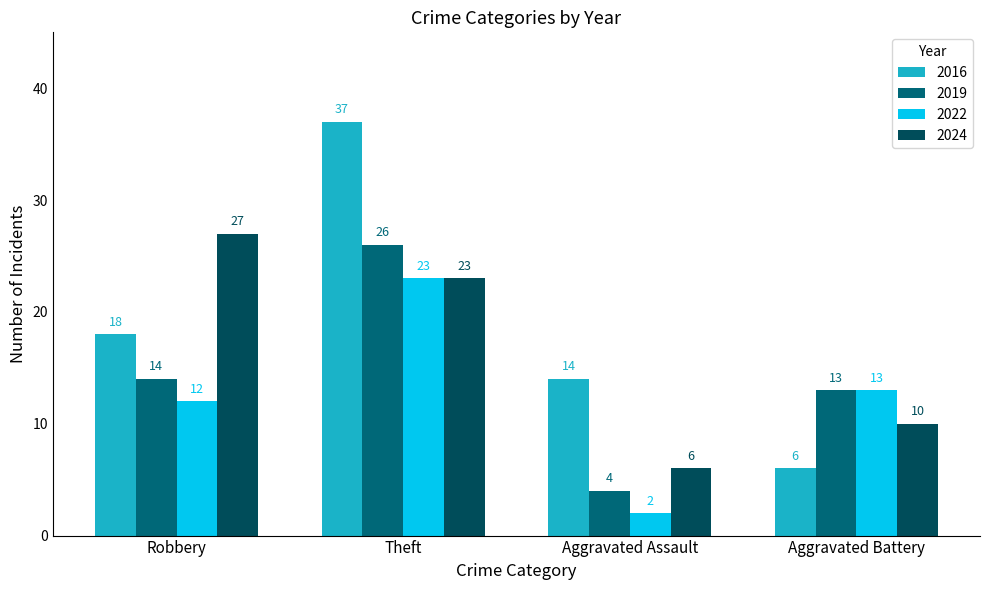

What is the value of the 2019 bar at the 3rd from the left?

4